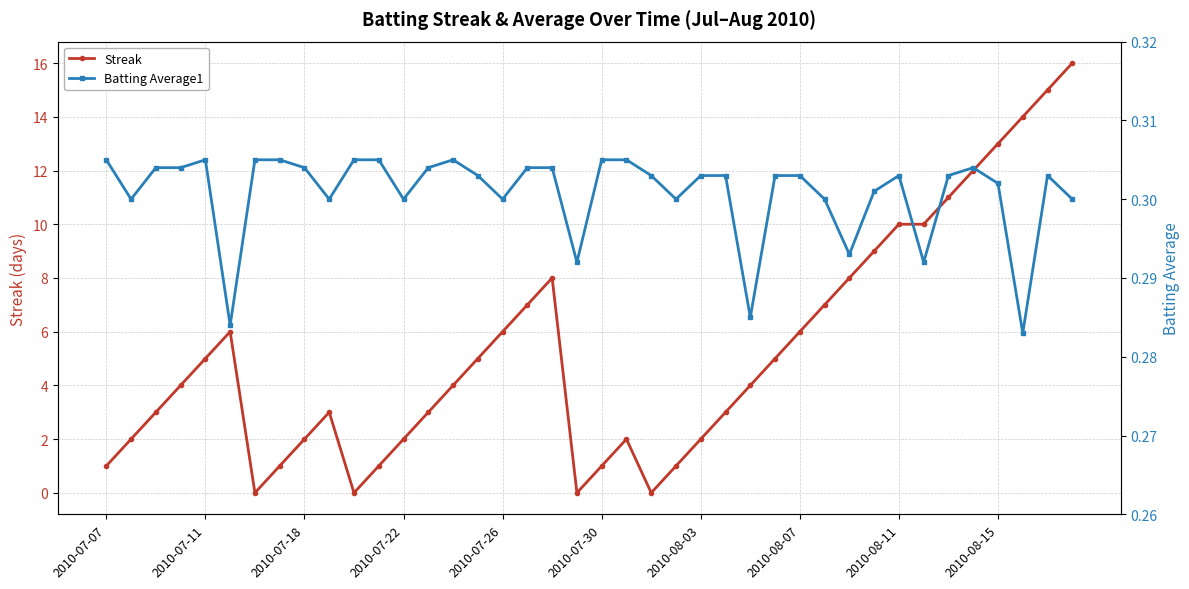

Which series ends up on top after the final intersection of Batting Average1 and Streak?

Streak